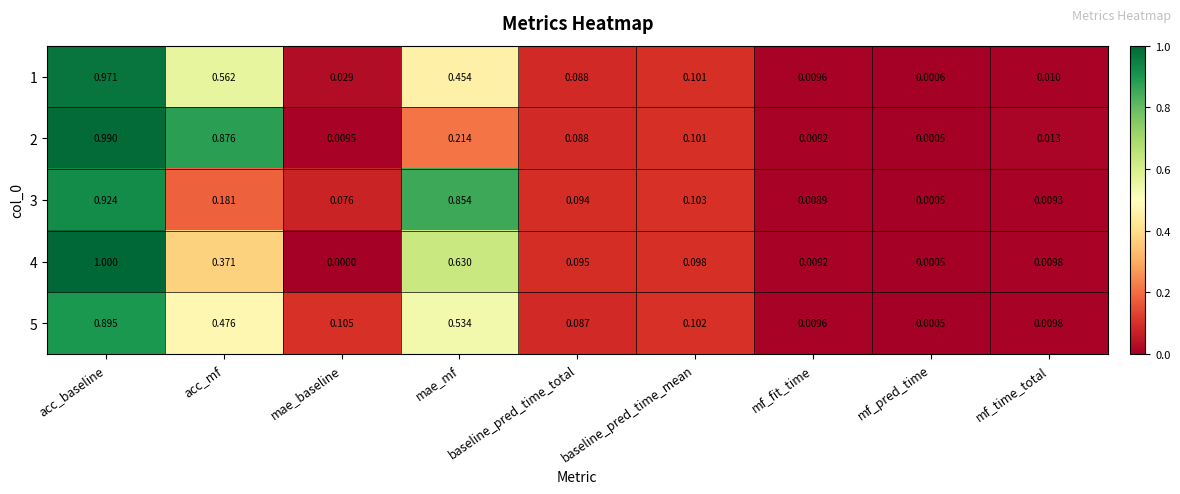

Which category has the highest value across all series?

acc_baseline